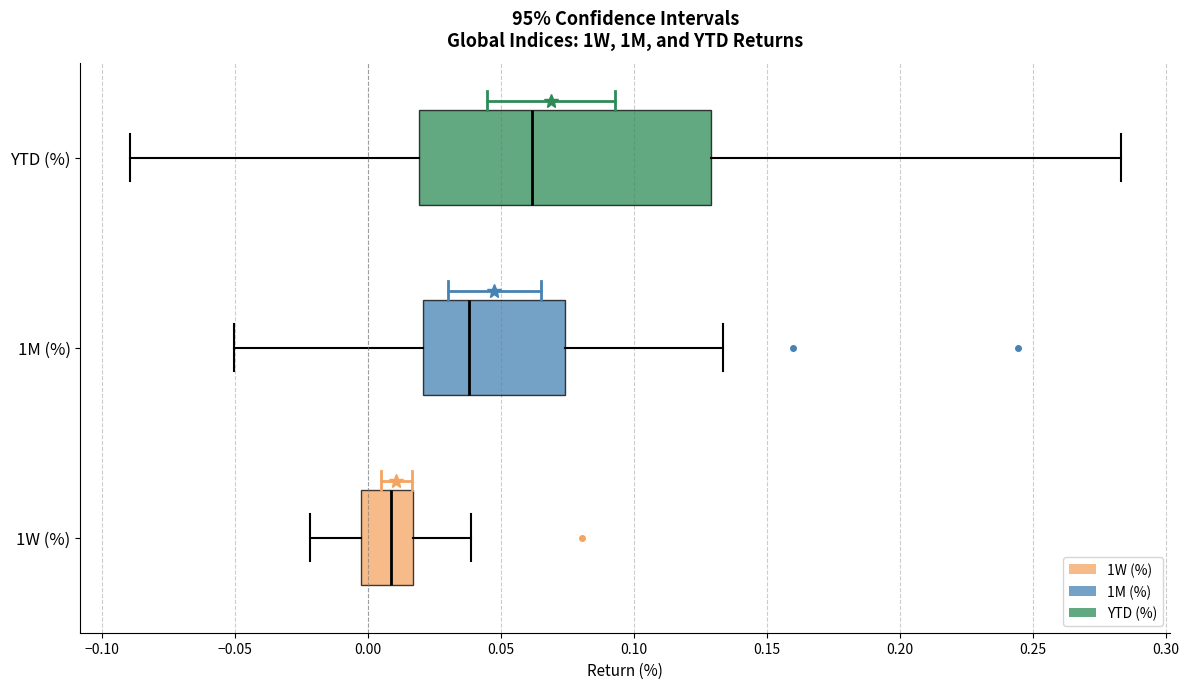

Where is the left edge of the box for 1W (%) on the x-axis? The values are not printed on the chart, so give them approximately, as read against the axis.

0.000